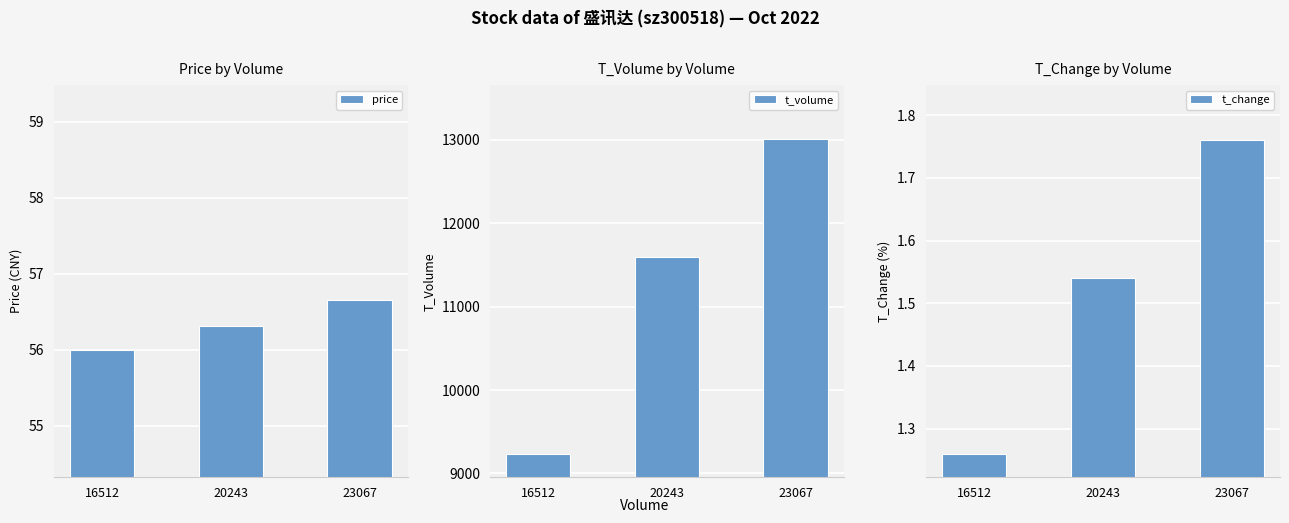

What is the minimum value for t_change?

1.3